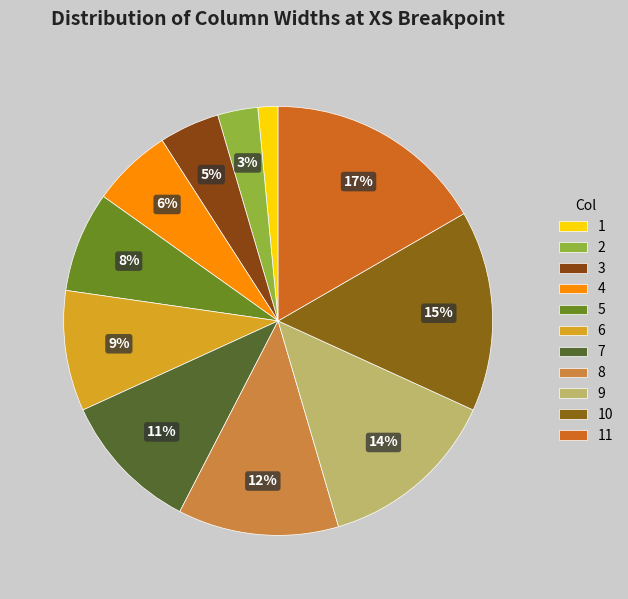

Rank the categories by value from lowest to highest.

1, 2, 3, 4, 5, 6, 7, 8, 9, 10, 11